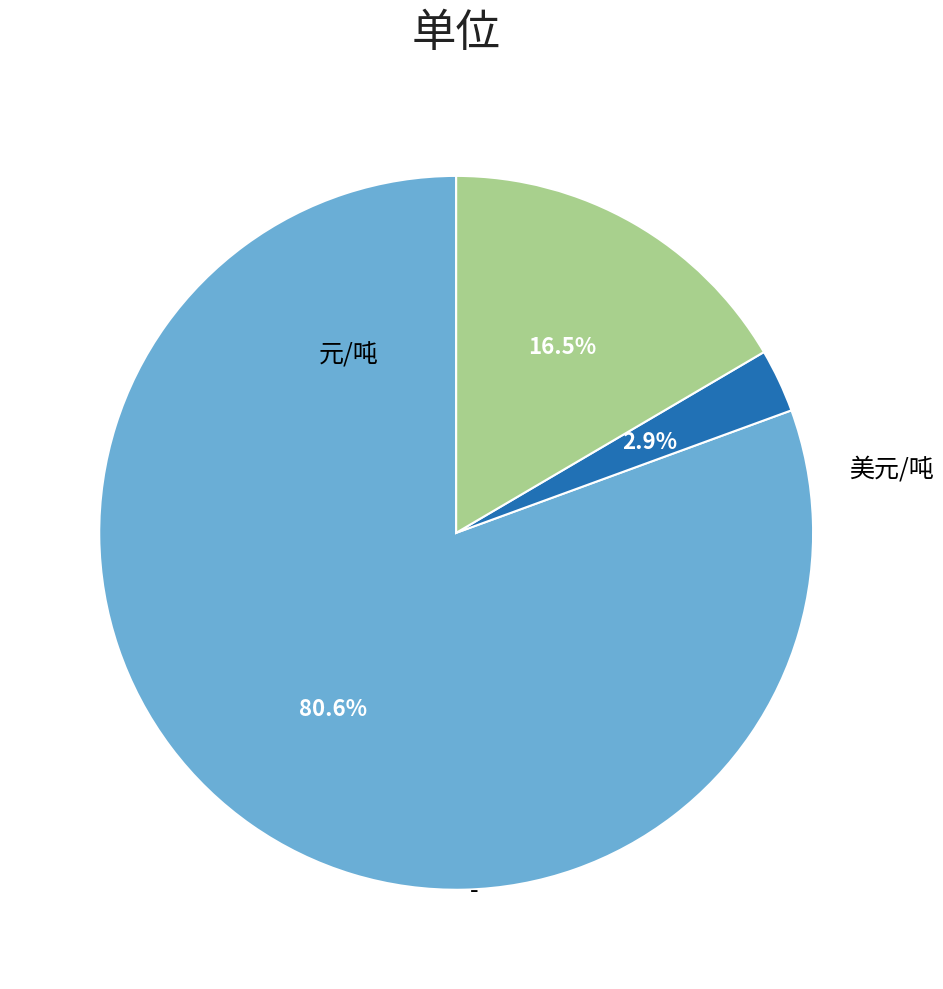

What is the total percentage of 元/吨 and 美元/吨?

83.5%